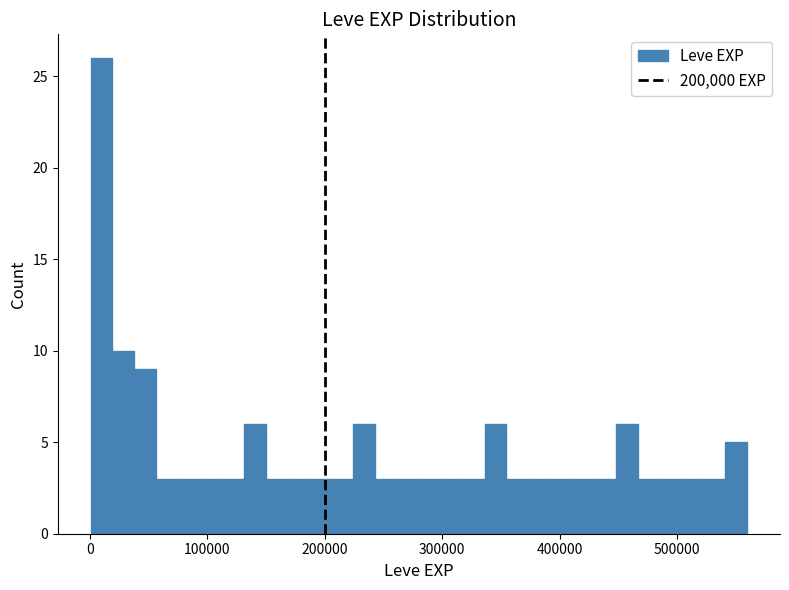

Around what value on the x-axis is the tallest bar? Give the approximate position of its centre, as read against the axis.

10000